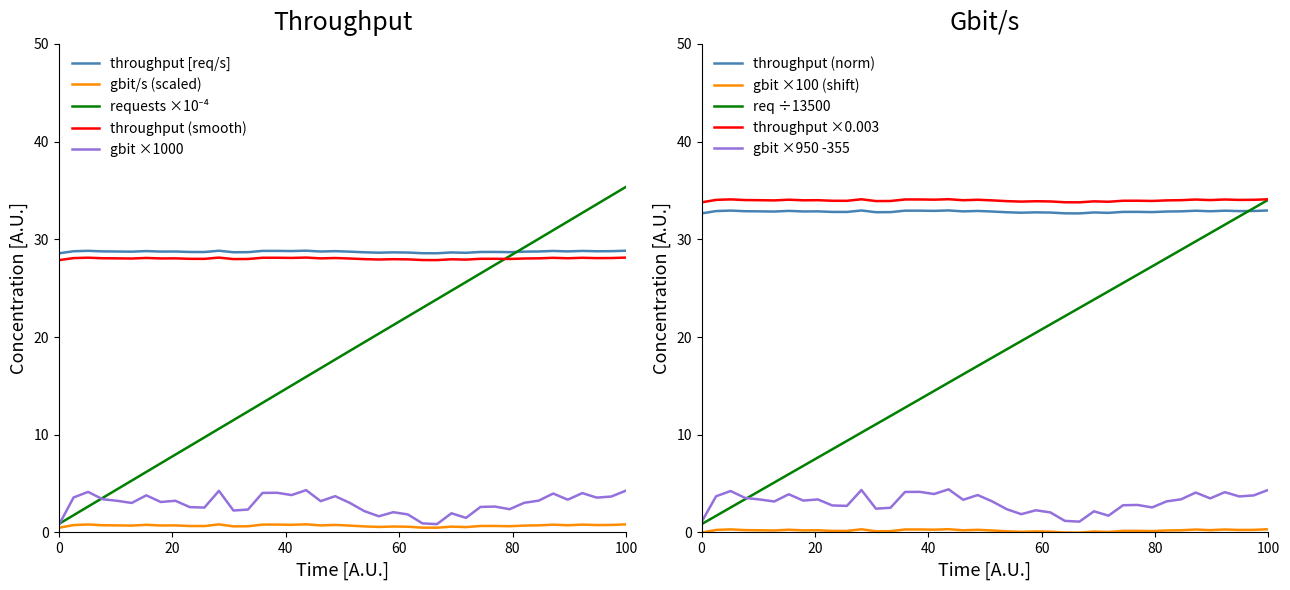

Does the chart have visible grid lines?

No